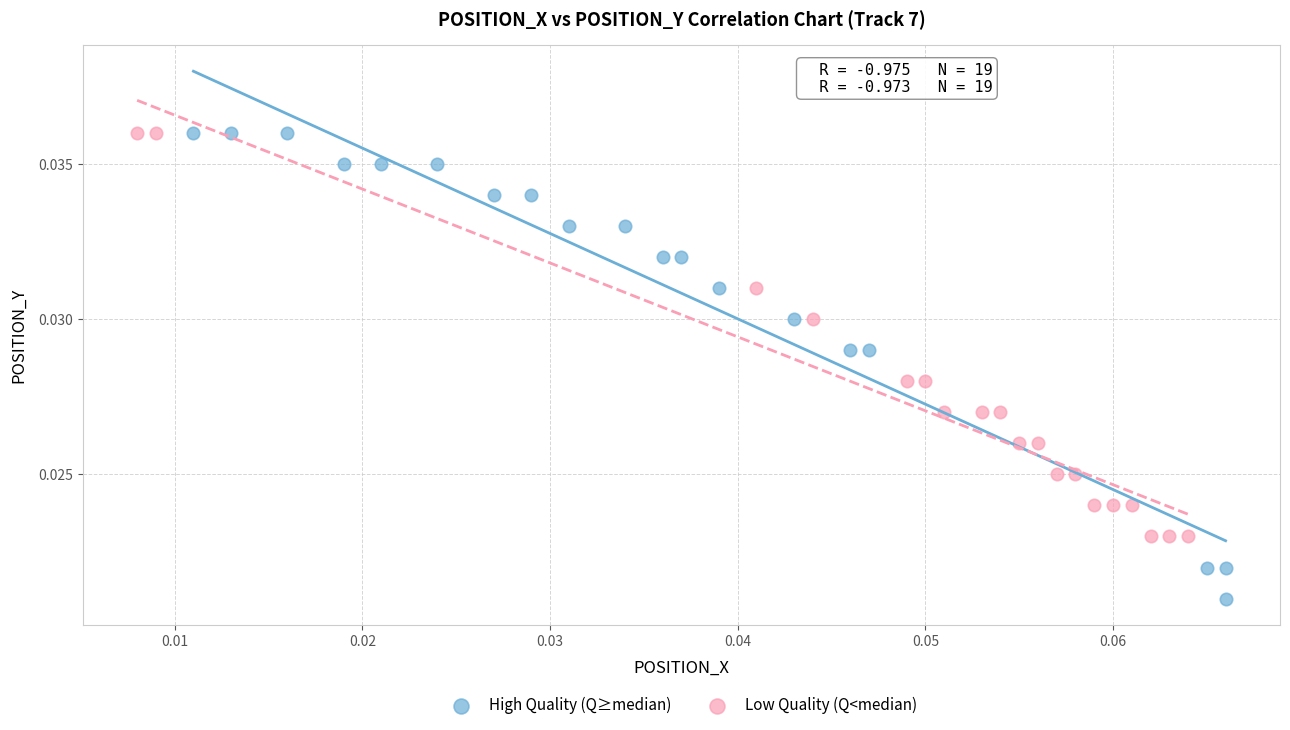

Which series has the widest spread of Y values?

High Quality (Q≥median)